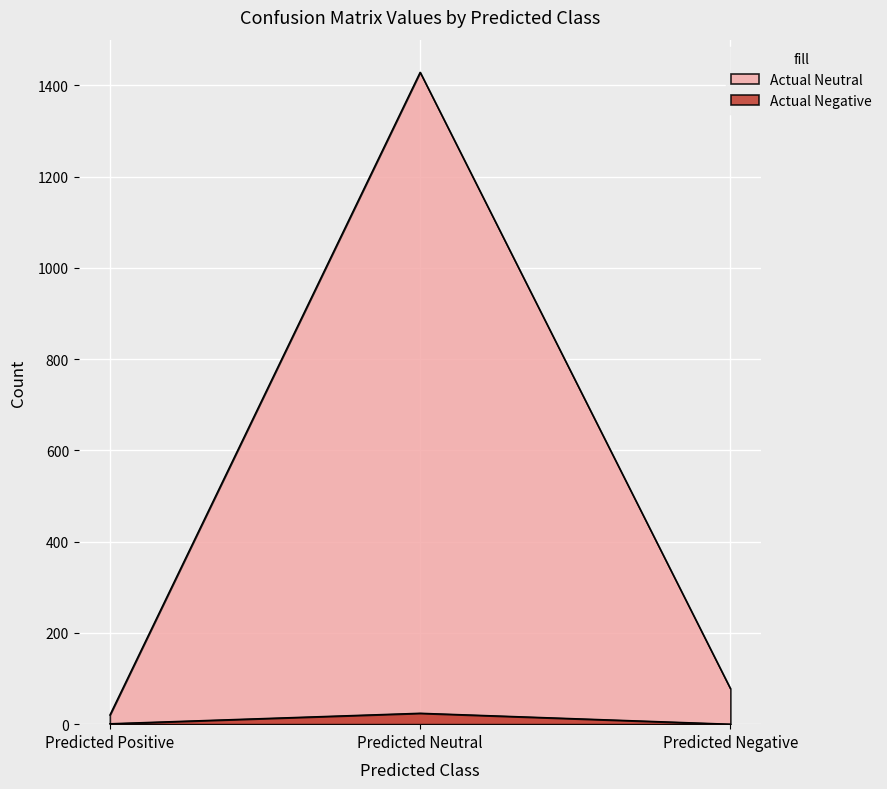

At which category is the sum across all series the highest?

Predicted Neutral